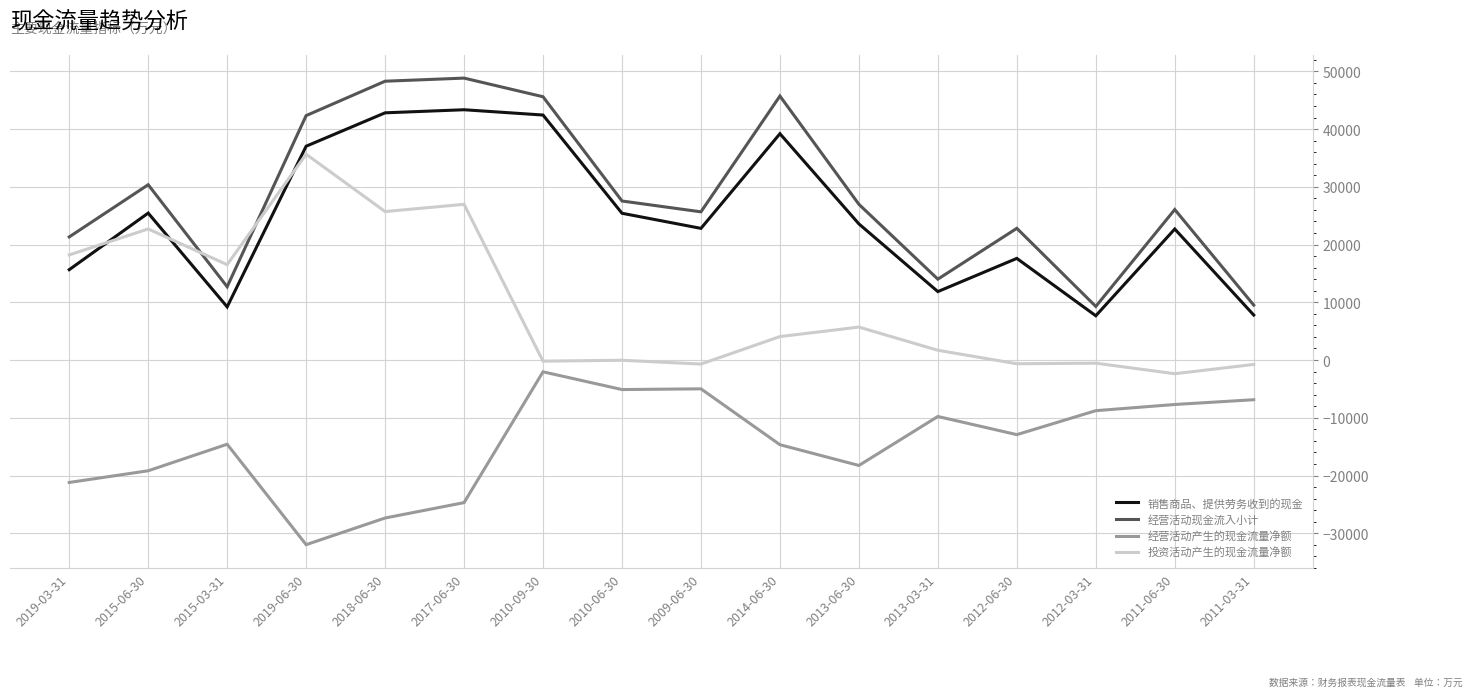

What is the sum of all 投资活动产生的现金流量净额 values?

151946